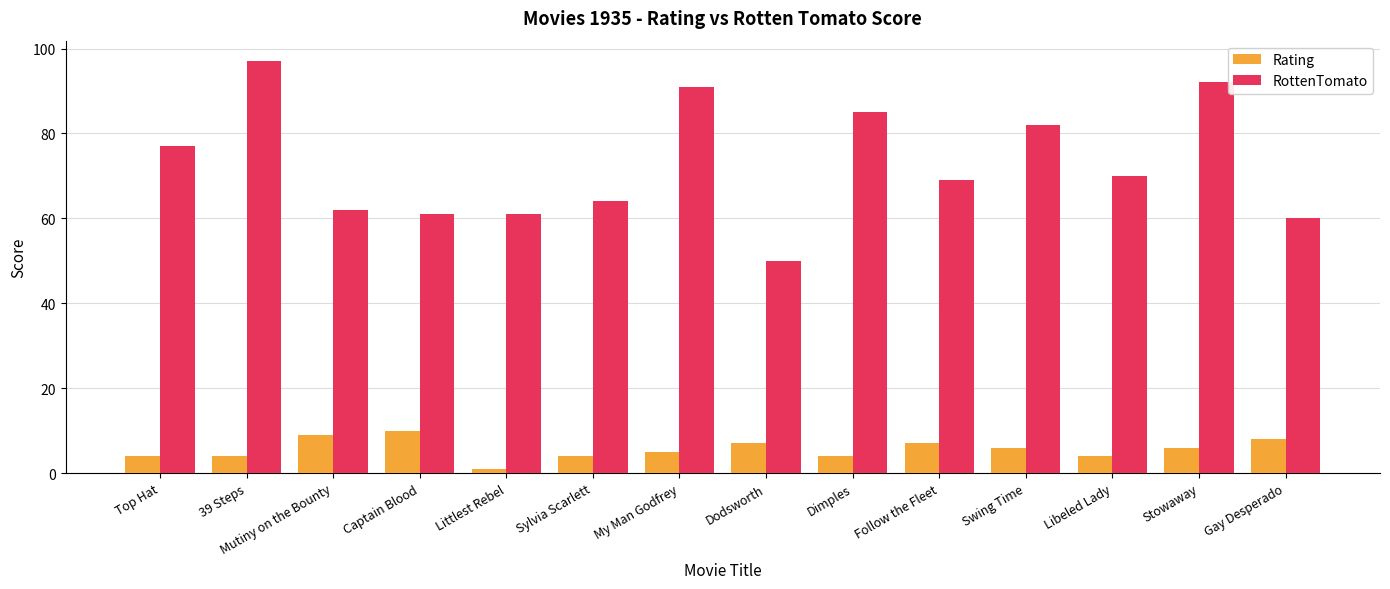

What is the label of the 6th bar from the left?

Sylvia Scarlett